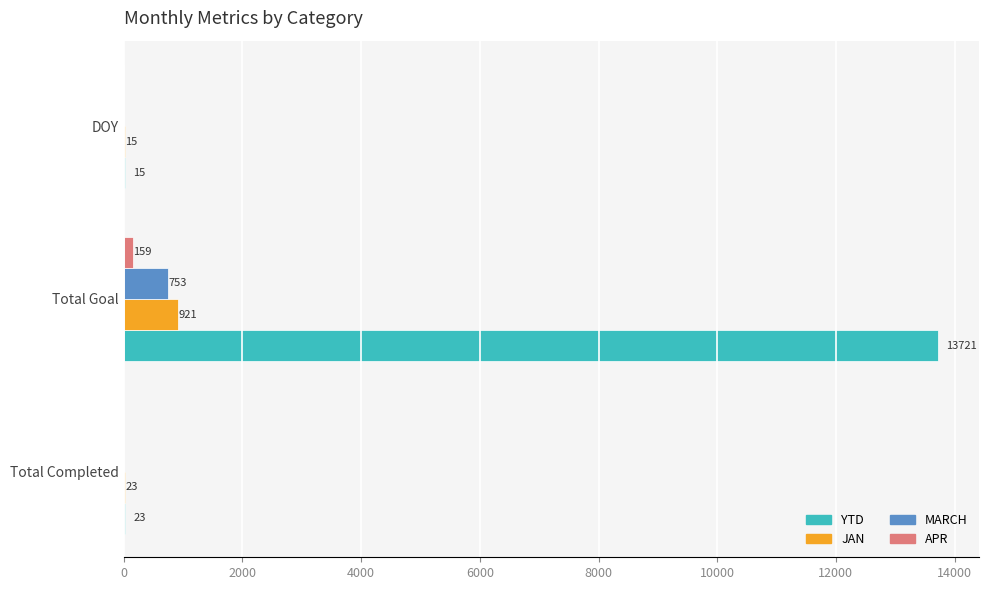

At which label is JAN closest to 468?

Total Completed